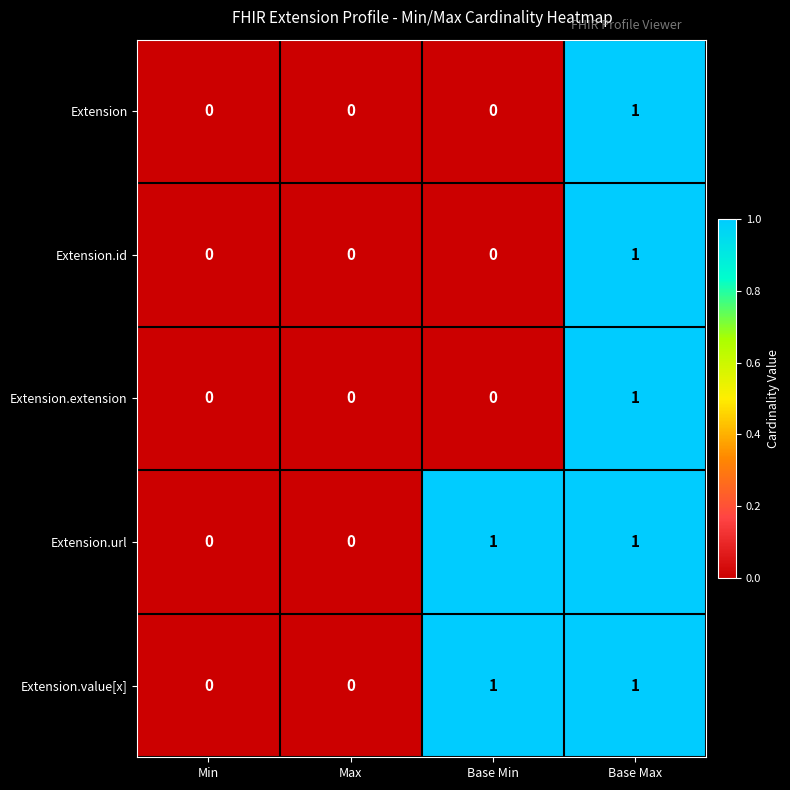

The value of Extension.extension at Max is 0. True or false?

True